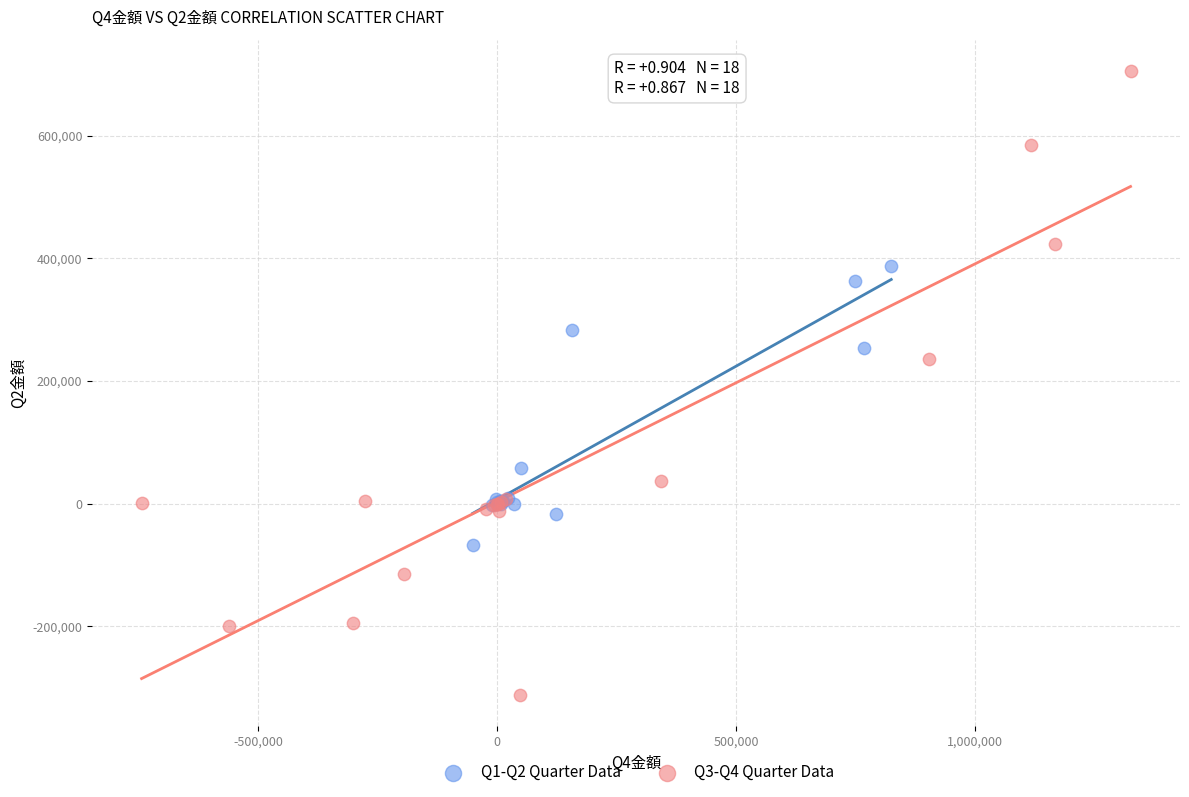

Which series reaches the maximum Y coordinate?

Q3-Q4 Quarter Data